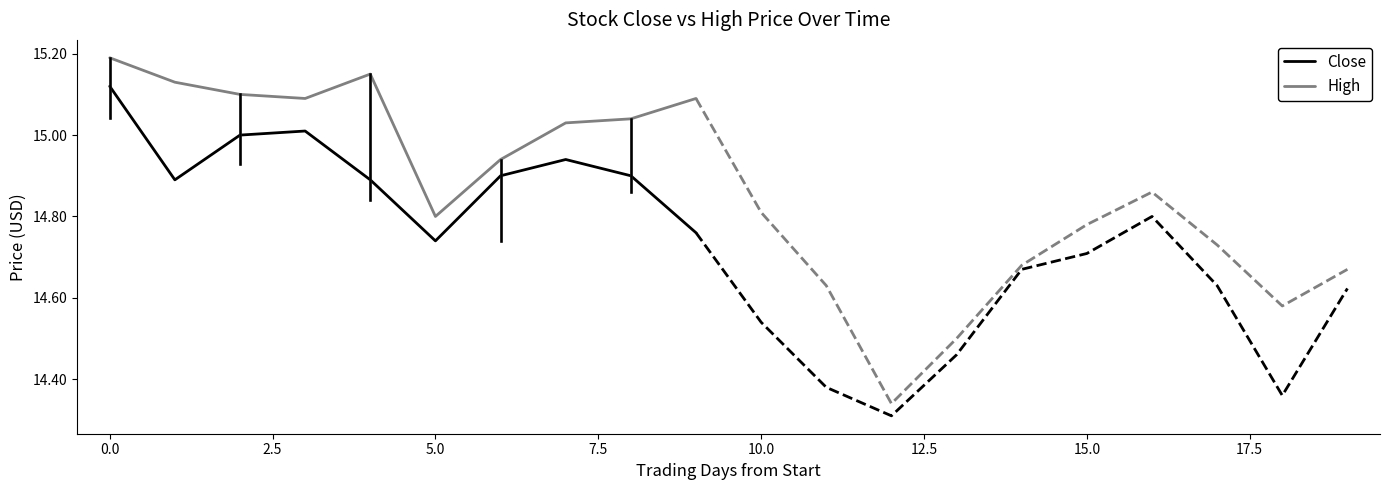

At which label is Close closest to 14?

5.0